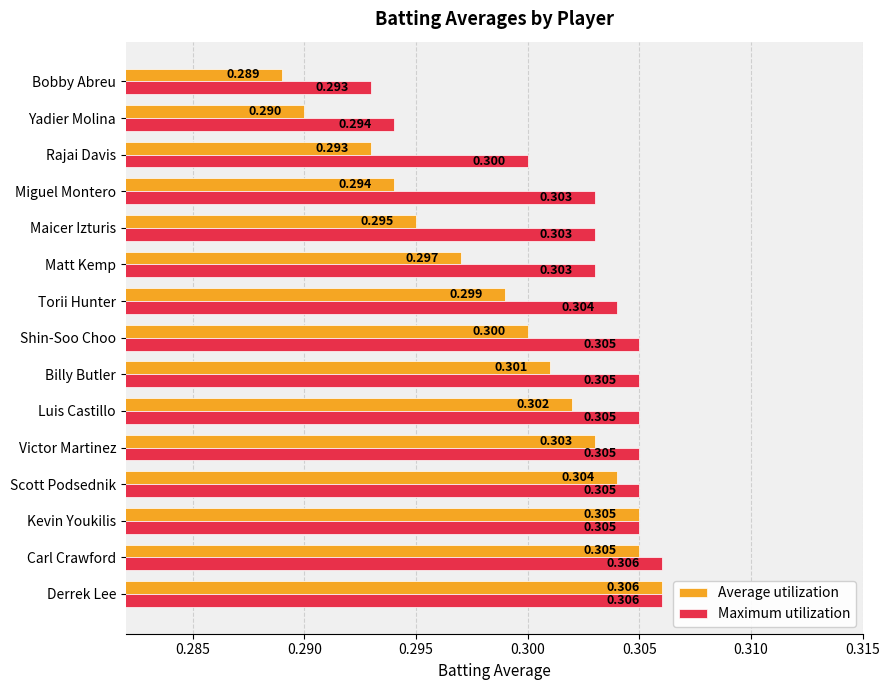

Is the value of Maximum utilization at Kevin Youkilis greater than the value of Average utilization at Torii Hunter?

Yes